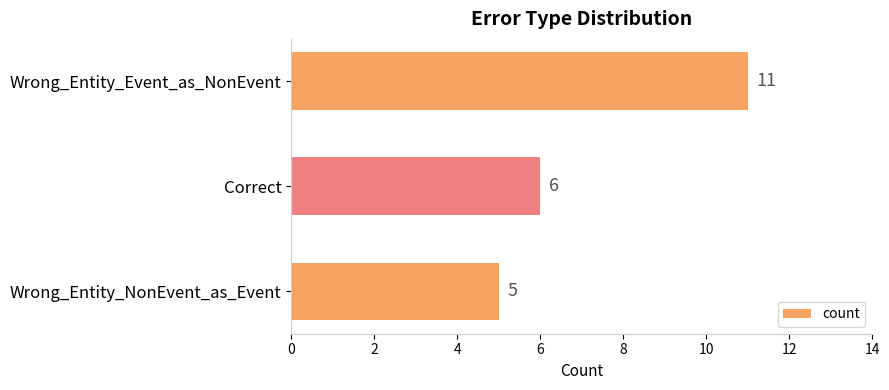

Where is the data nearest to the value 8?

Correct